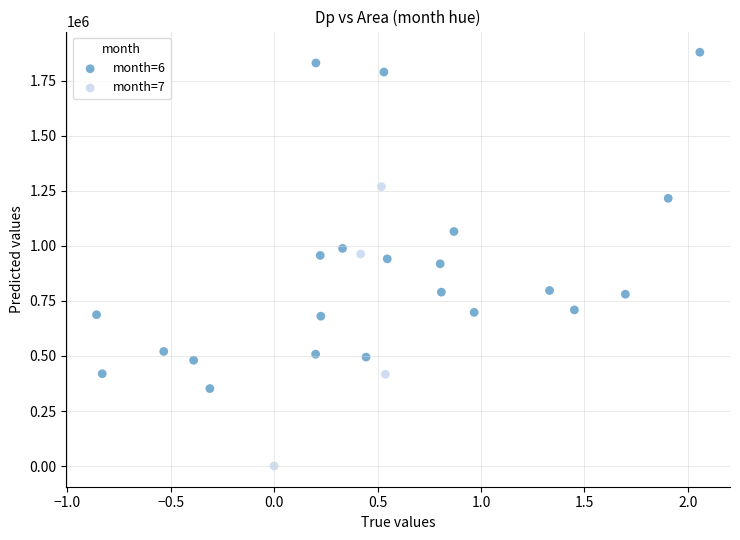

Which series reaches the maximum Y coordinate?

month=6